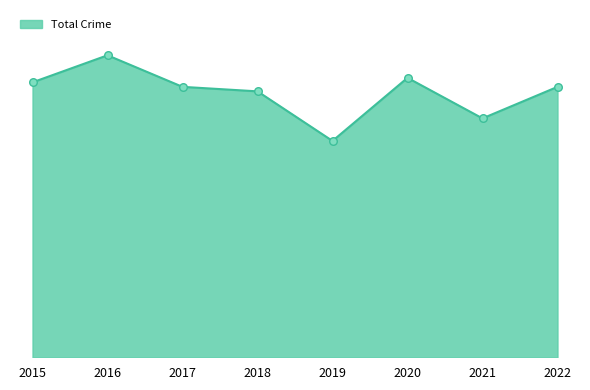

Is this an area chart (filled region under the line)?

Yes